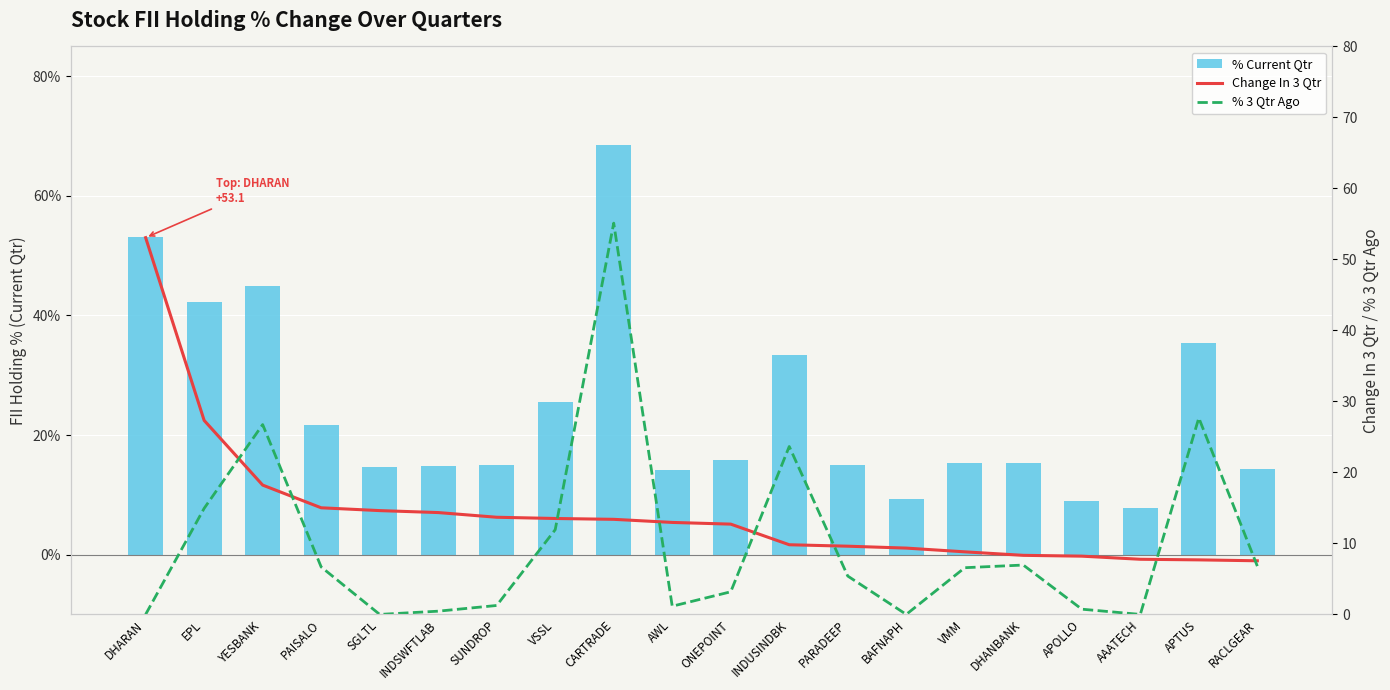

Which series has the widest spread of values?

% Current Qtr